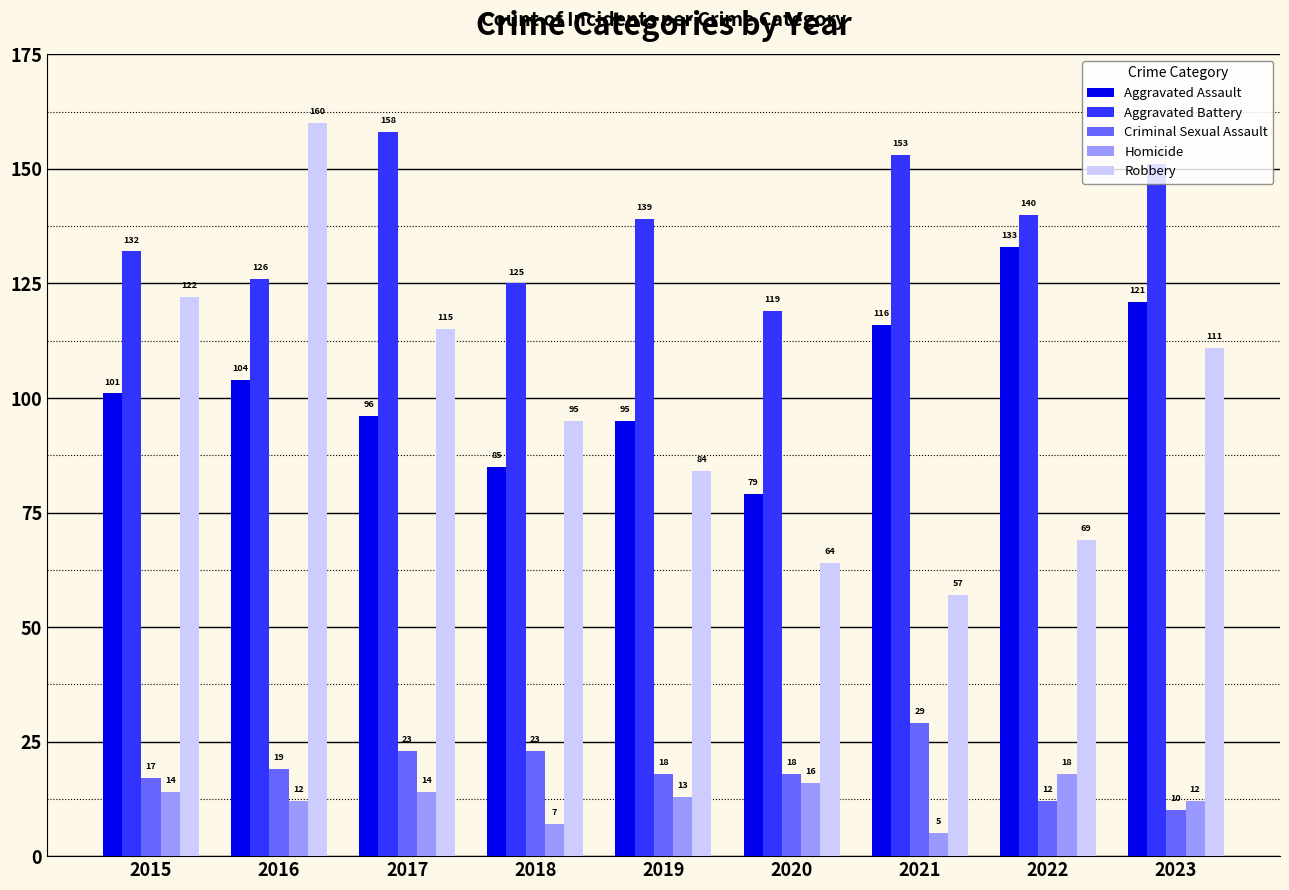

Rank the series by their maximum value, from lowest to highest.

Homicide, Criminal Sexual Assault, Aggravated Assault, Aggravated Battery, Robbery